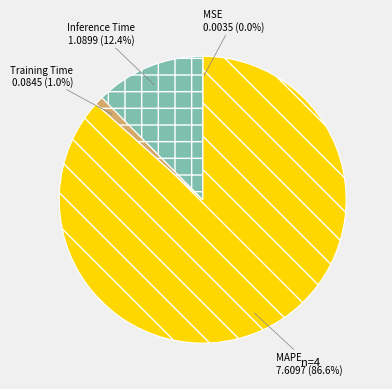

What is the largest slice in the pie chart?

MAPE